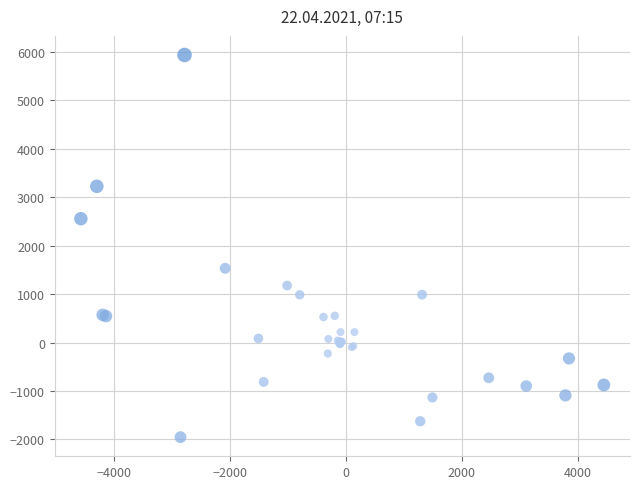

What Y value in the scatter plot is closest to 1991?

1533